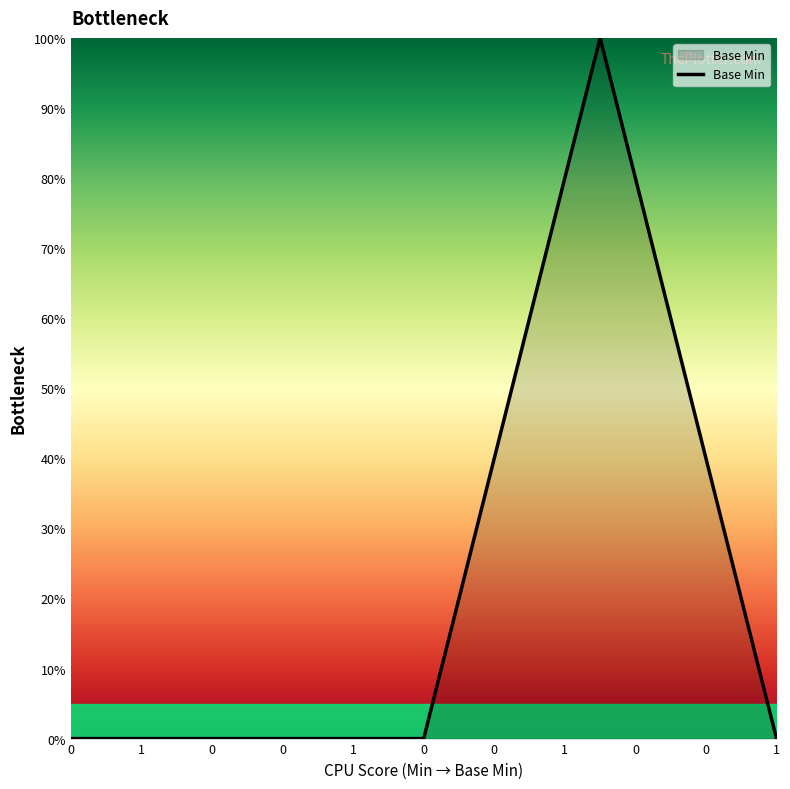

What is the greatest value displayed?

100